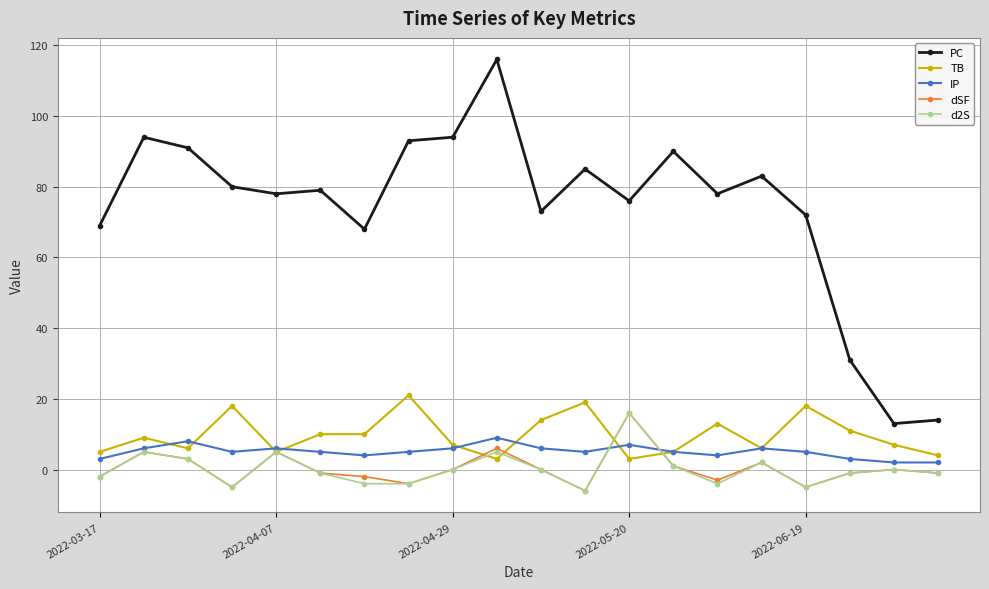

At how many categories does at least one series exceed 54?

17